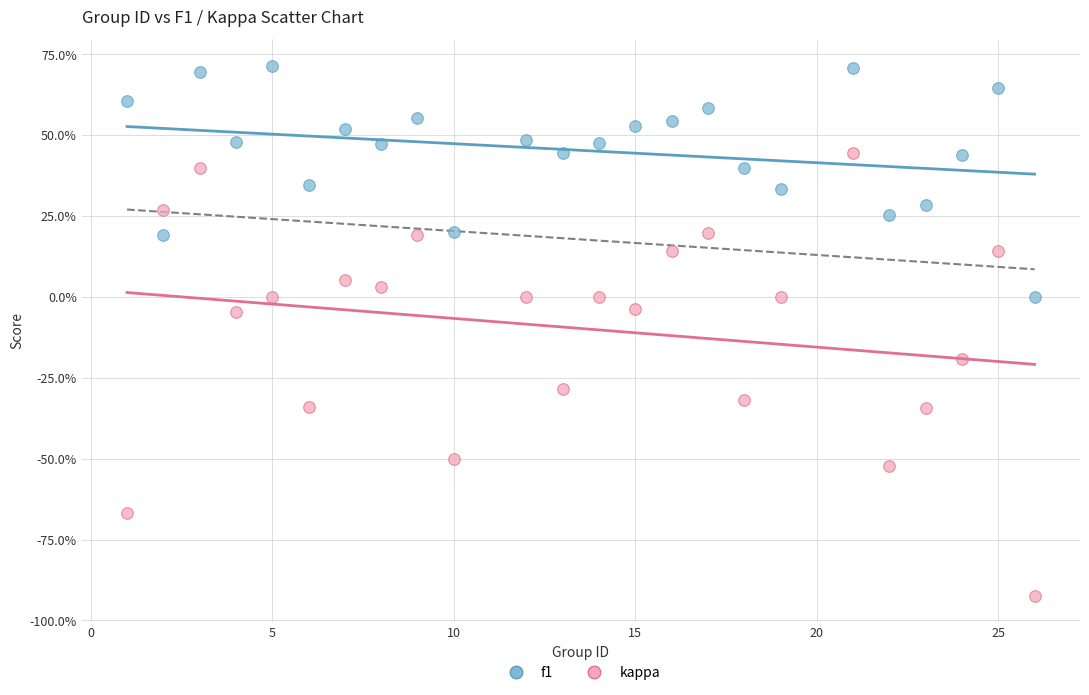

Which series has the largest Y range (max minus min)?

kappa